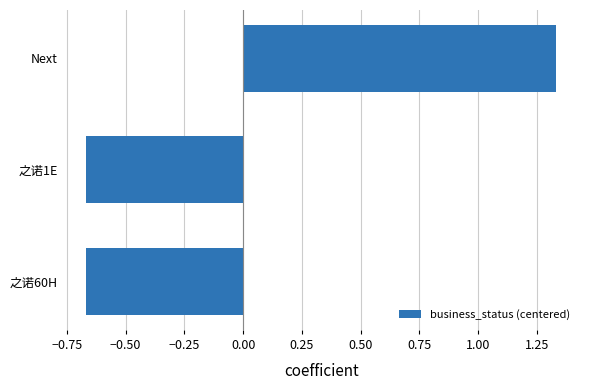

Between Next and 之诺60H, which is larger?

Next